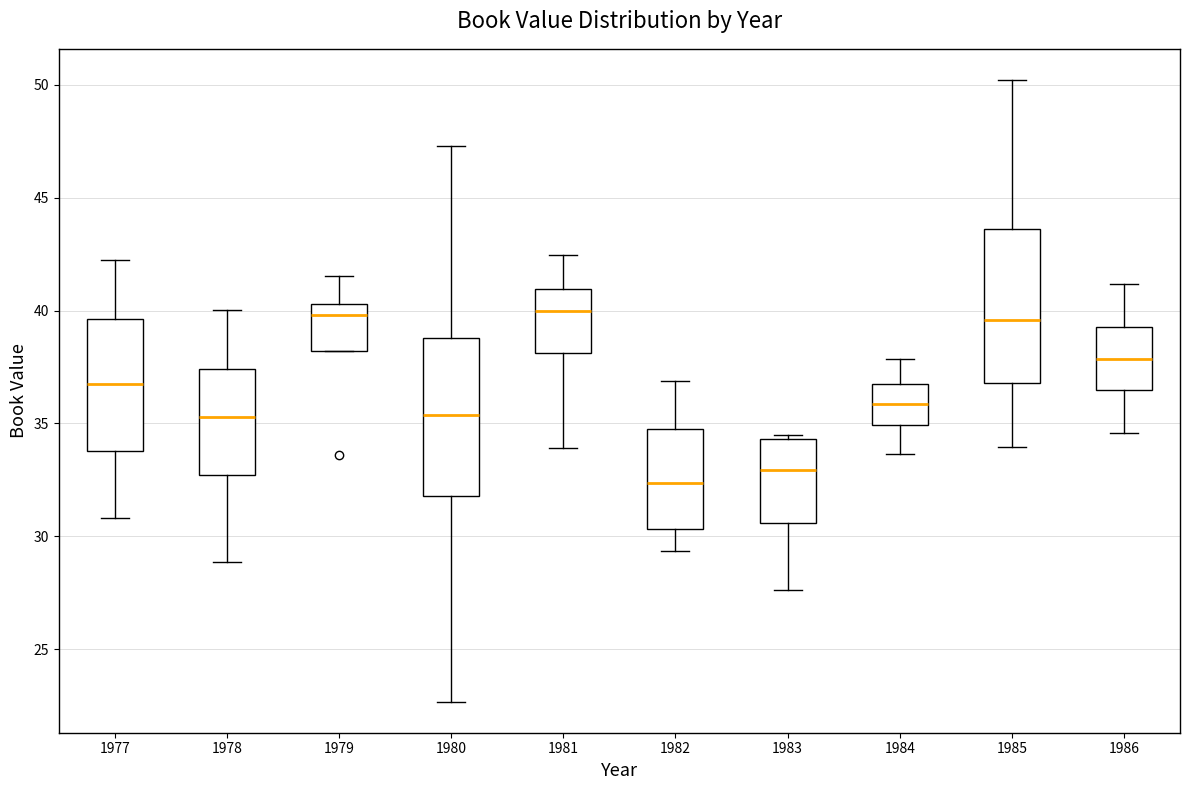

Which box's median line is the lowest?

1982